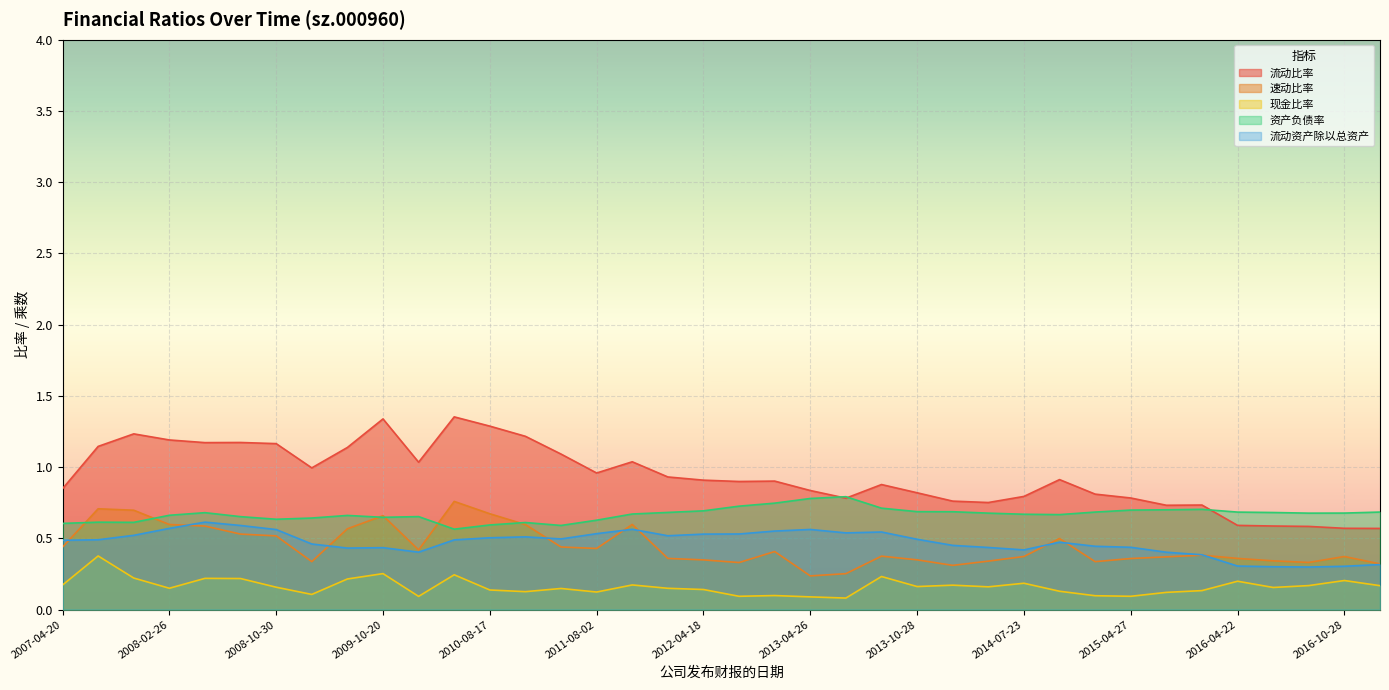

What is the sum of the 现金比率 values at 2007-04-20 and 2010-04-23?

0.4